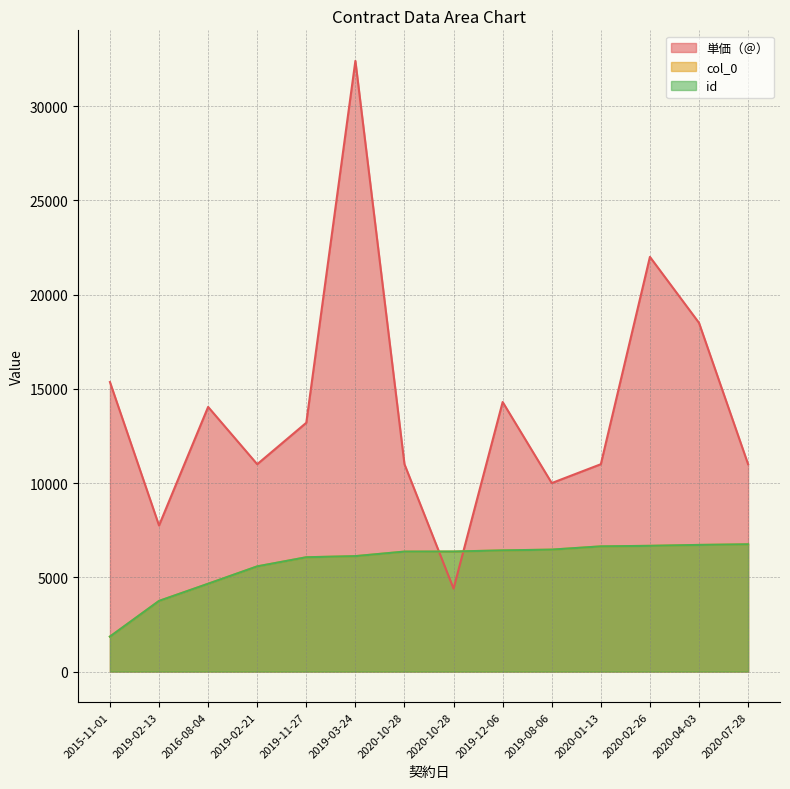

What is the maximum value shown in the chart?

32400